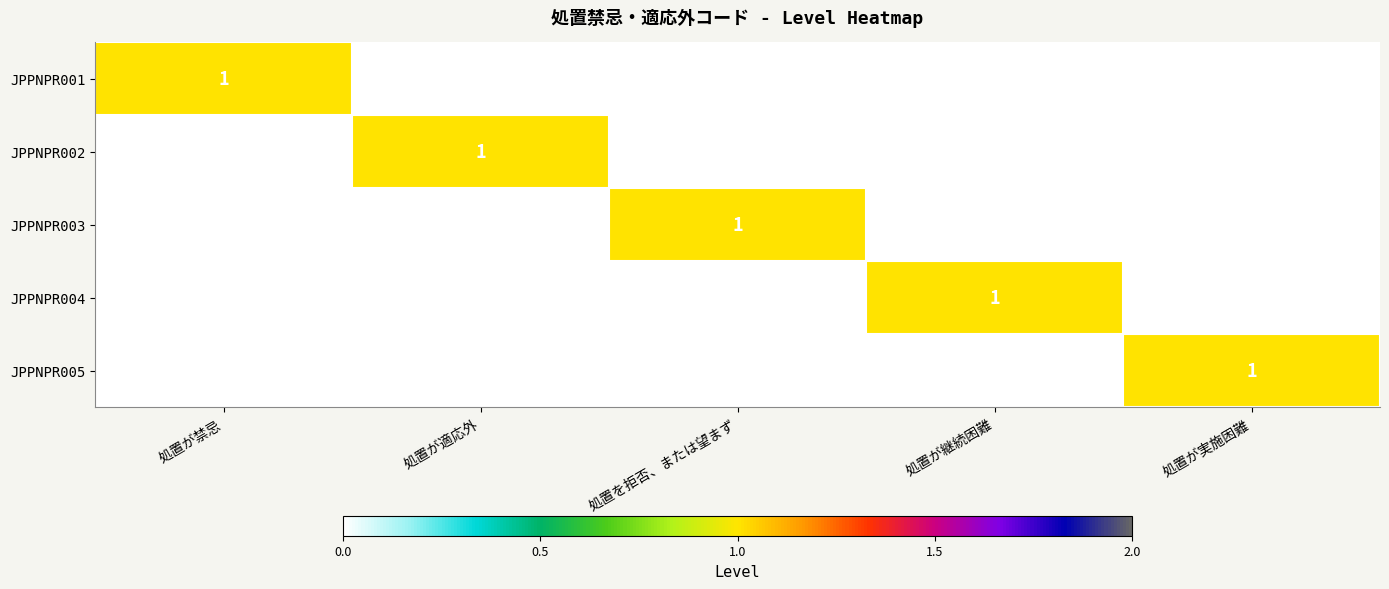

Which label corresponds to the largest value in the chart?

処置が禁忌